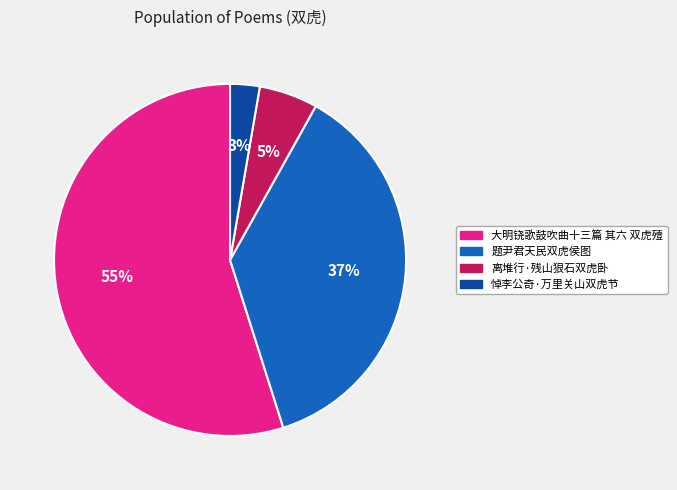

True or false: 题尹君天民双虎侯图 accounts for 30% of the total.

False